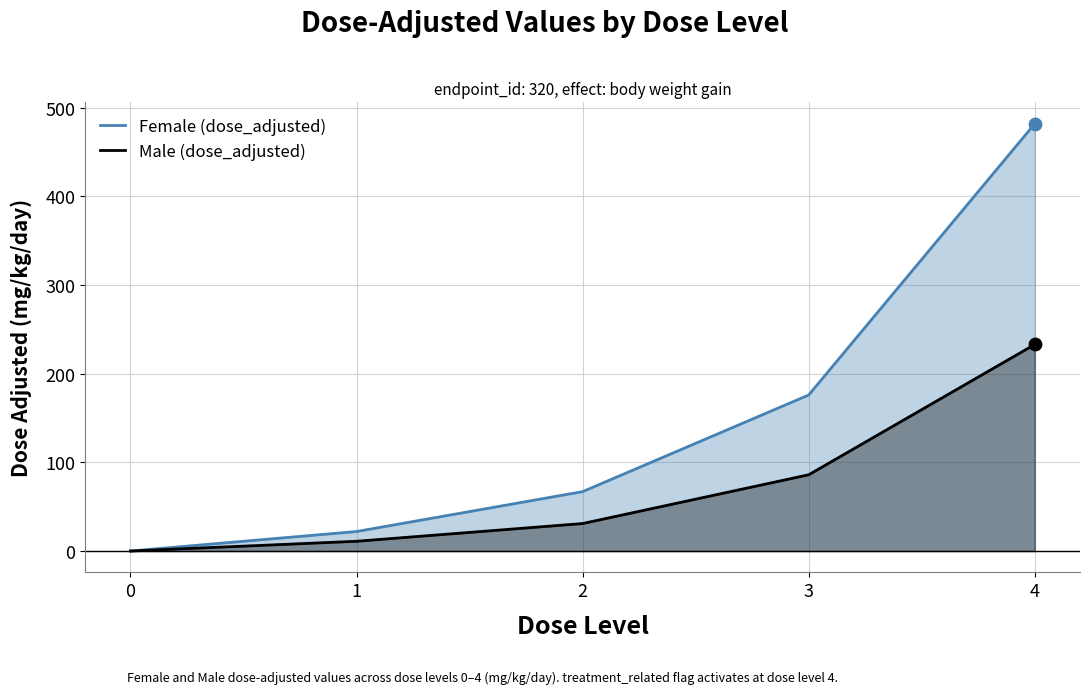

Which series has the largest total across all categories?

Female (dose_adjusted)